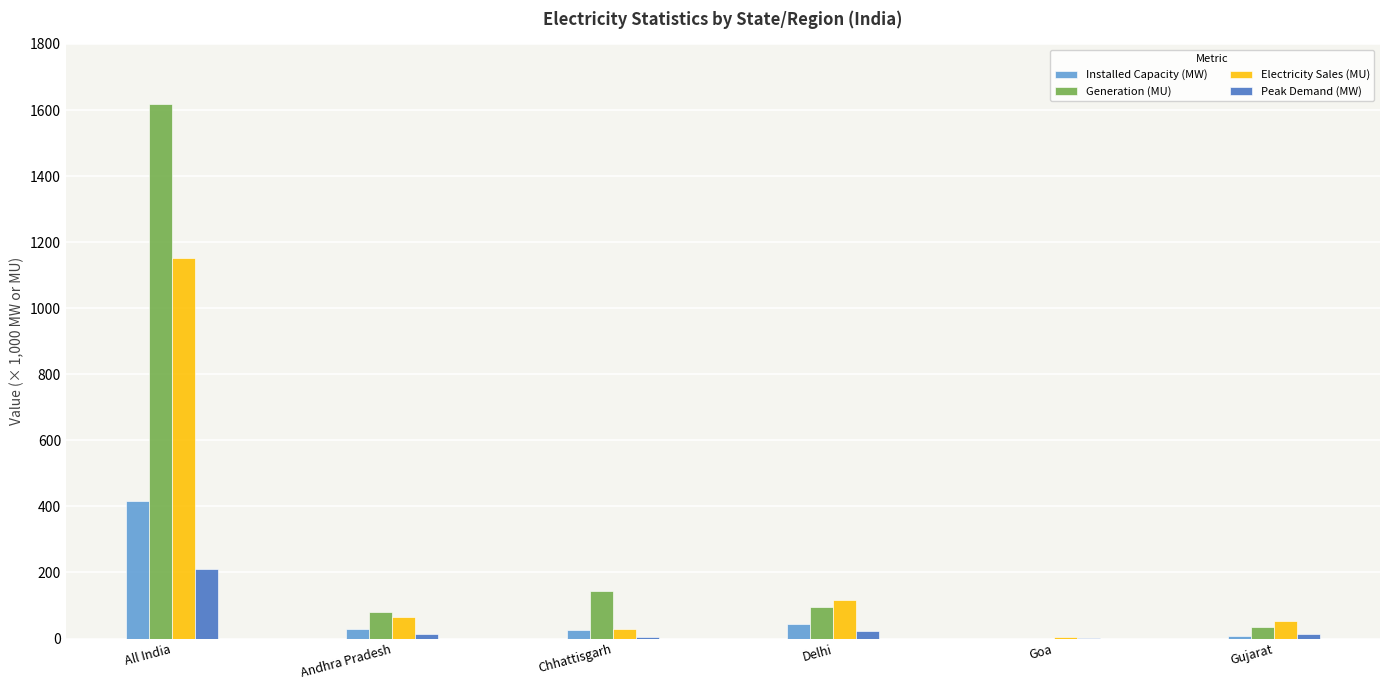

How many series are shown in this chart?

4